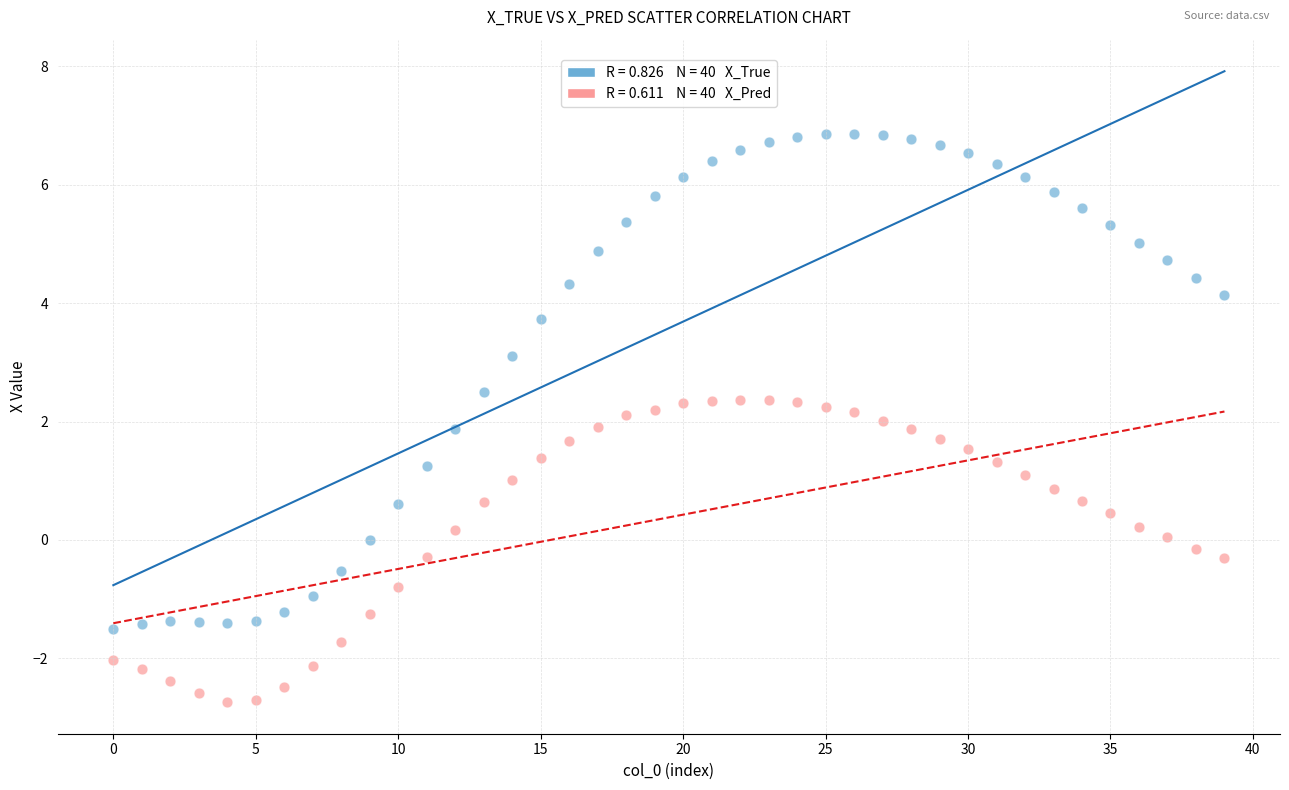

Across all data points, what is the range of Y values (max minus min)?

9.6